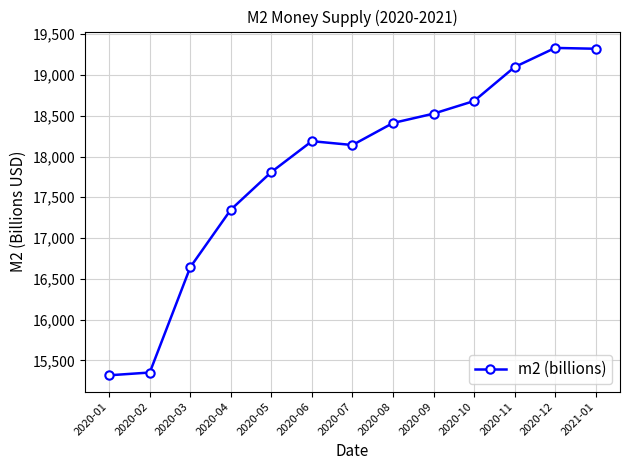

What is the sum of the values at 2020-07 and 2020-11?

37238.2